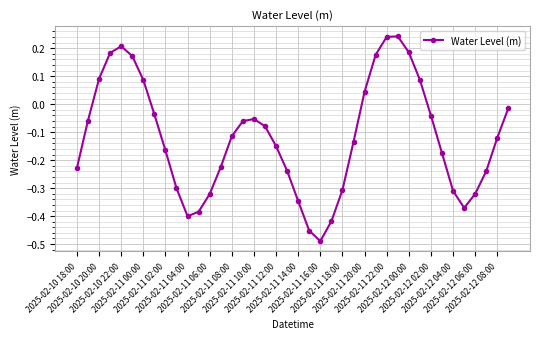

What is the difference between the maximum and second lowest values?

0.7